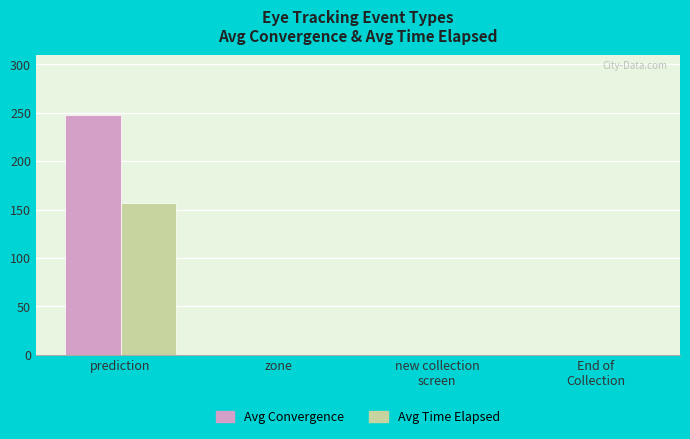

The Avg Convergence series shows 435.9 at prediction. True or false?

False